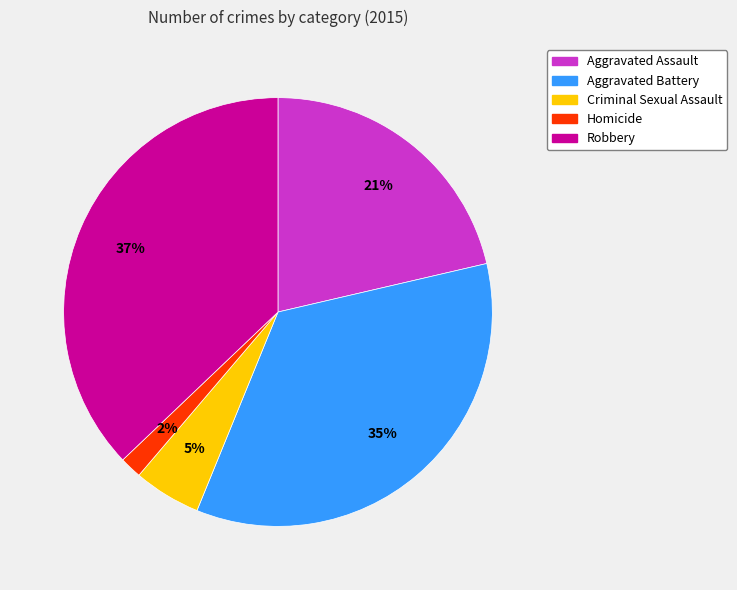

The Aggravated Assault slice represents 21% of the pie. True or false?

True